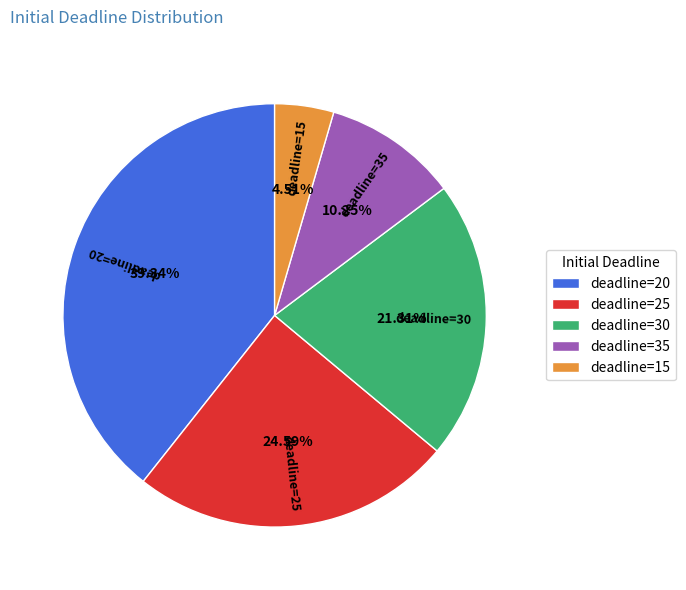

What is the ratio of the value at deadline=30 to the value at deadline=25?

0.9